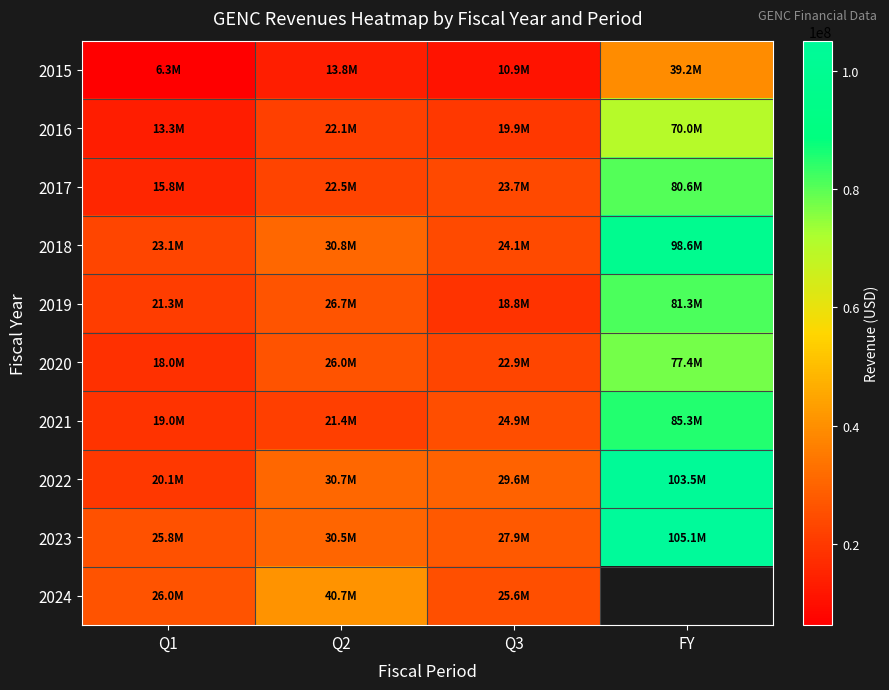

At FY, list the series in order from smallest to largest.

2015, 2016, 2020, 2017, 2019, 2021, 2018, 2022, 2023, 2024